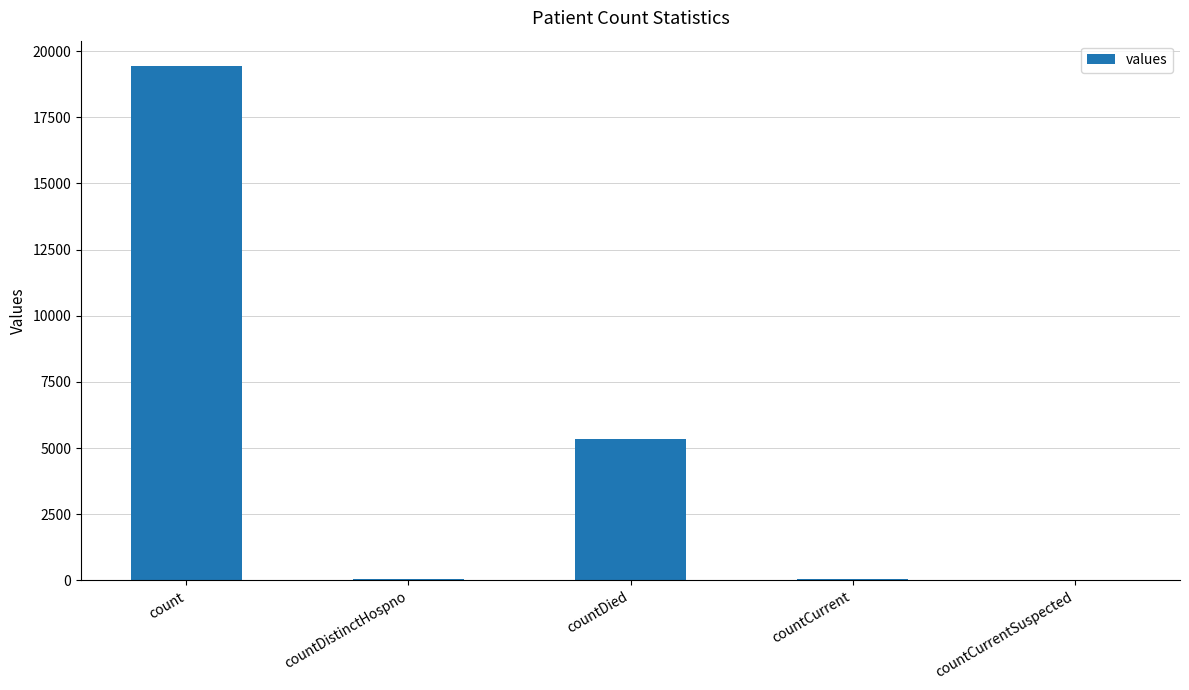

True or false: the data shows 3720 at countDied.

False